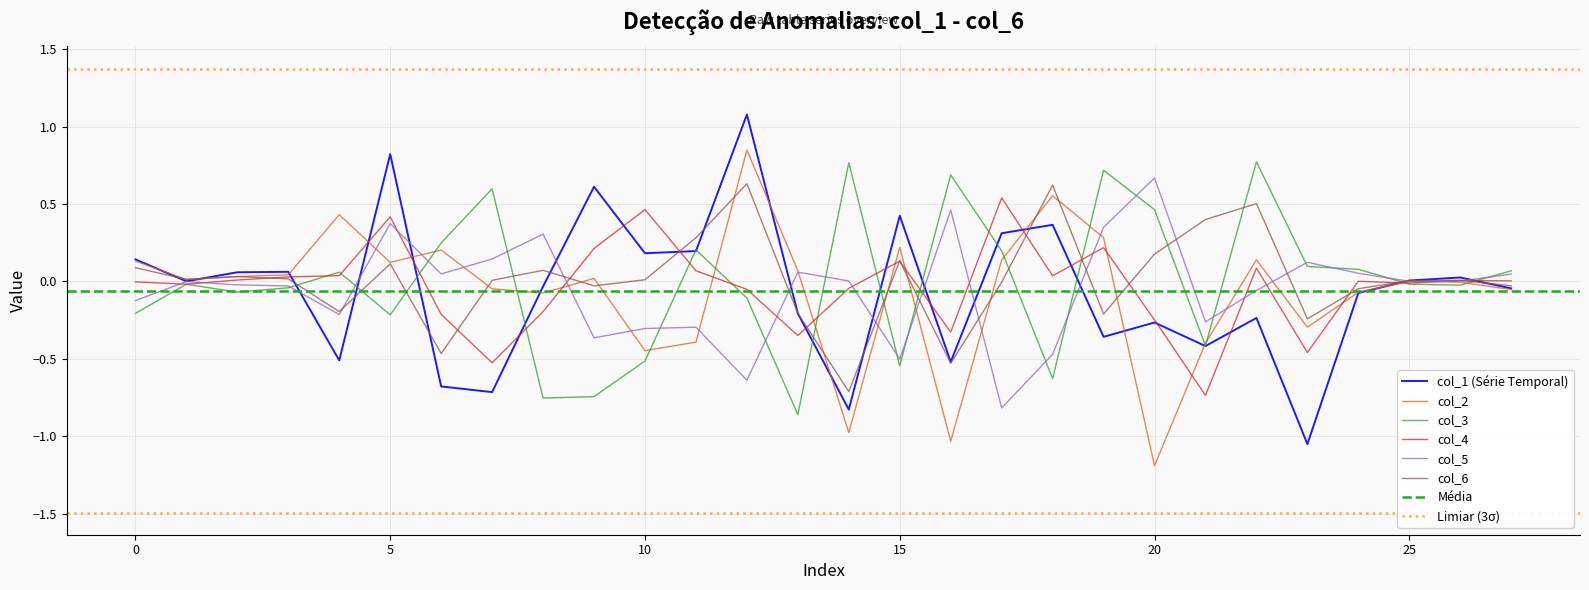

Which series contains the lowest Y value?

col_2